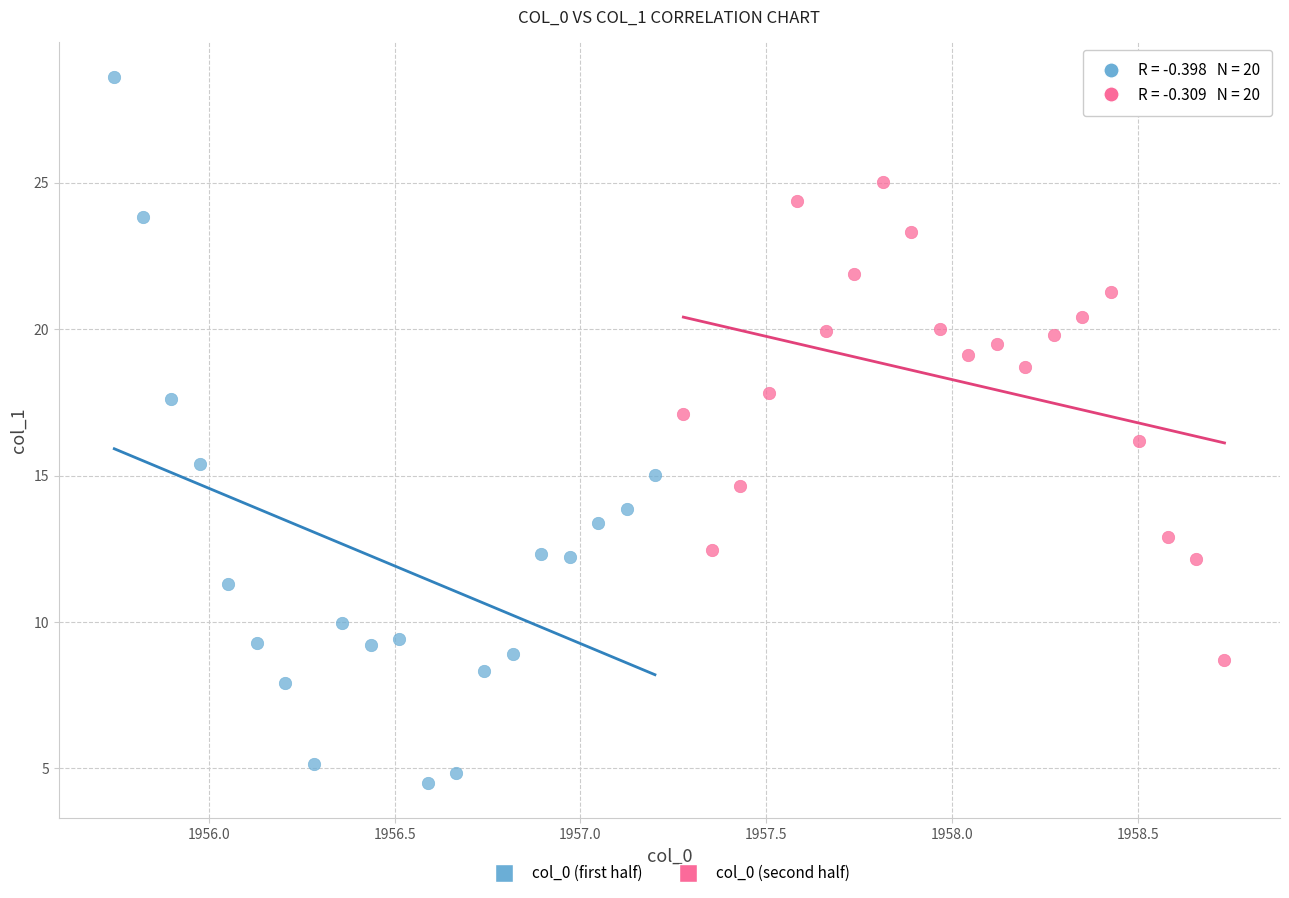

Which series reaches the minimum Y coordinate?

col_0 (first half)